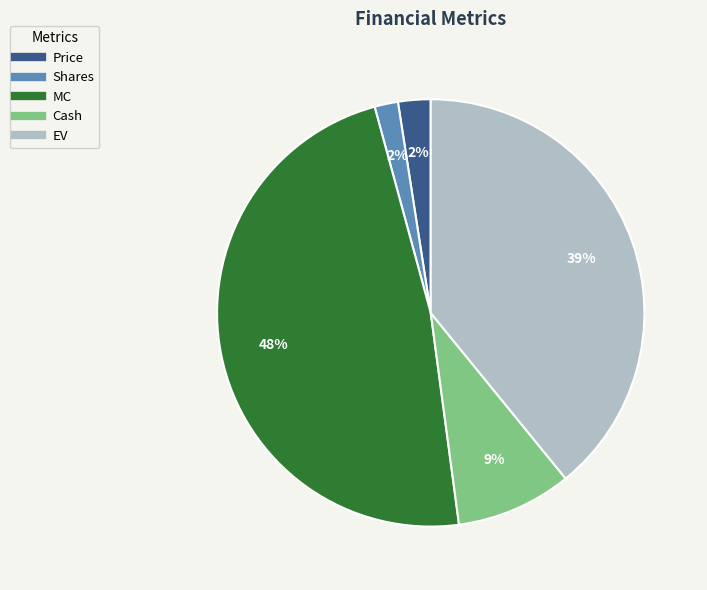

Between EV and MC, which is larger?

MC